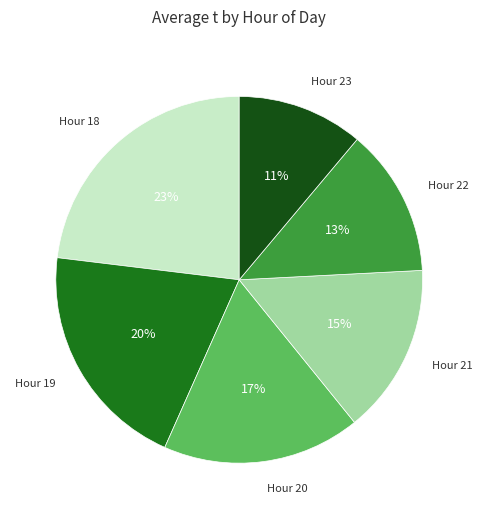

How many slices are in this pie chart?

6